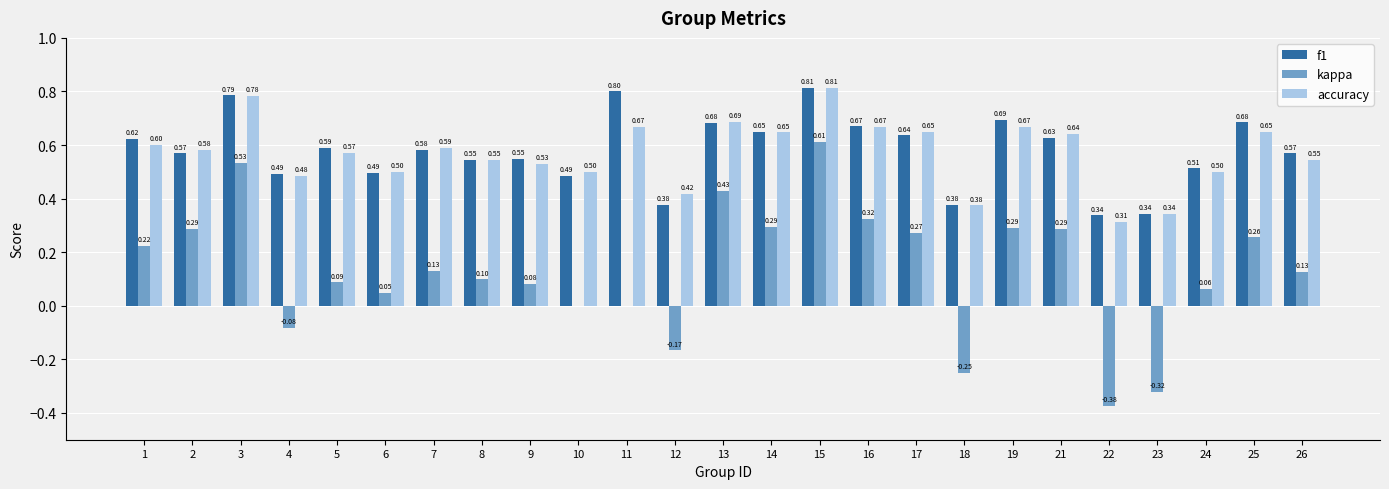

Between 3 and 21, which series saw the biggest shift?

kappa